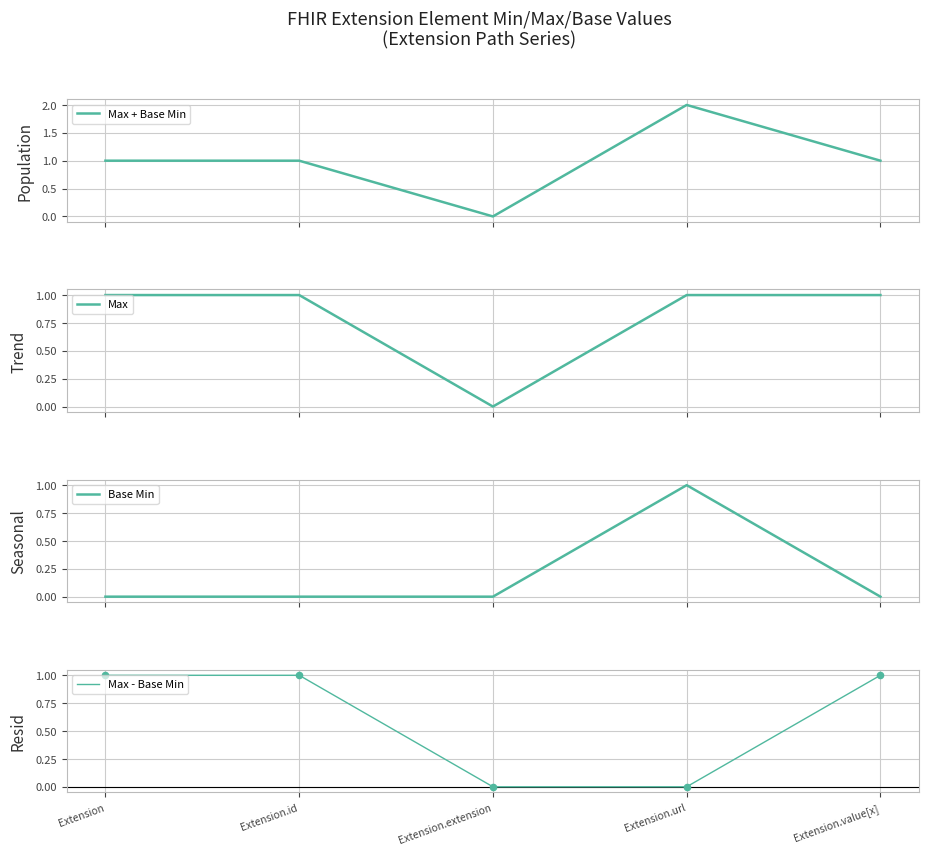

Which series has the largest total across all categories?

Max + Base Min